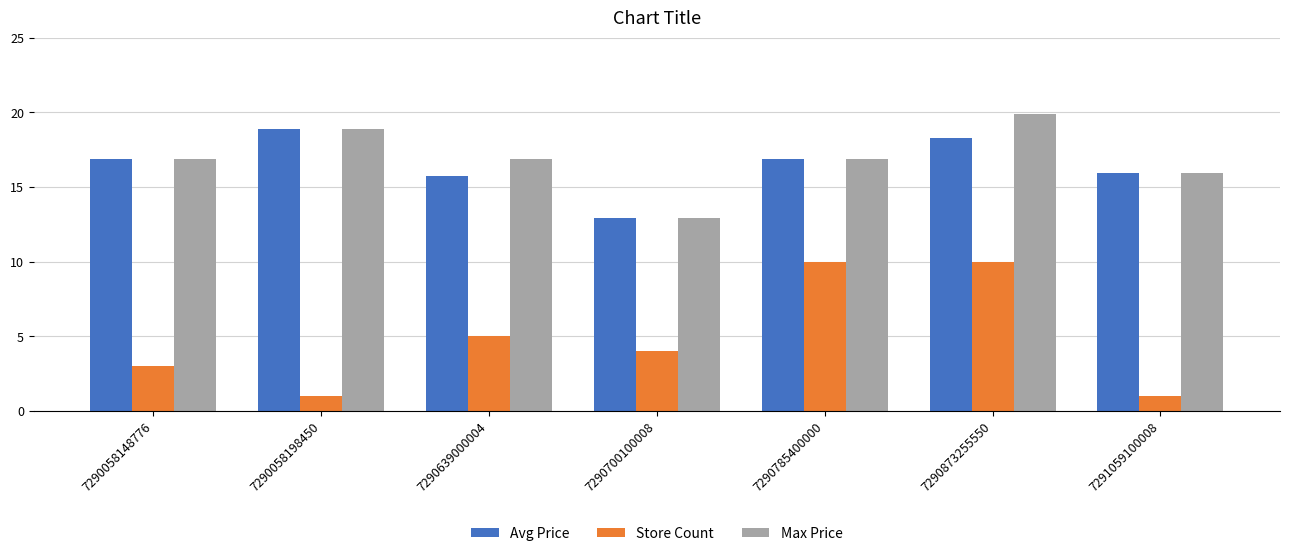

Does the chart contain stacked bars?

No